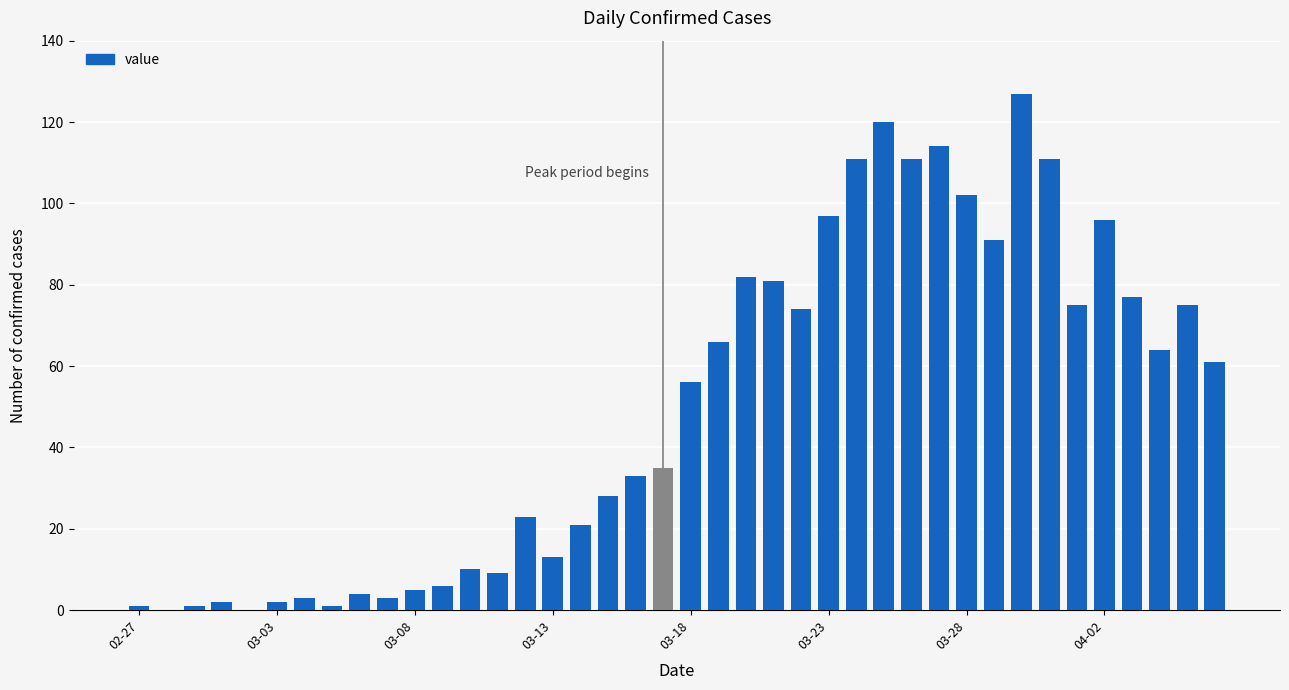

What is the maximum value shown in the chart?

127